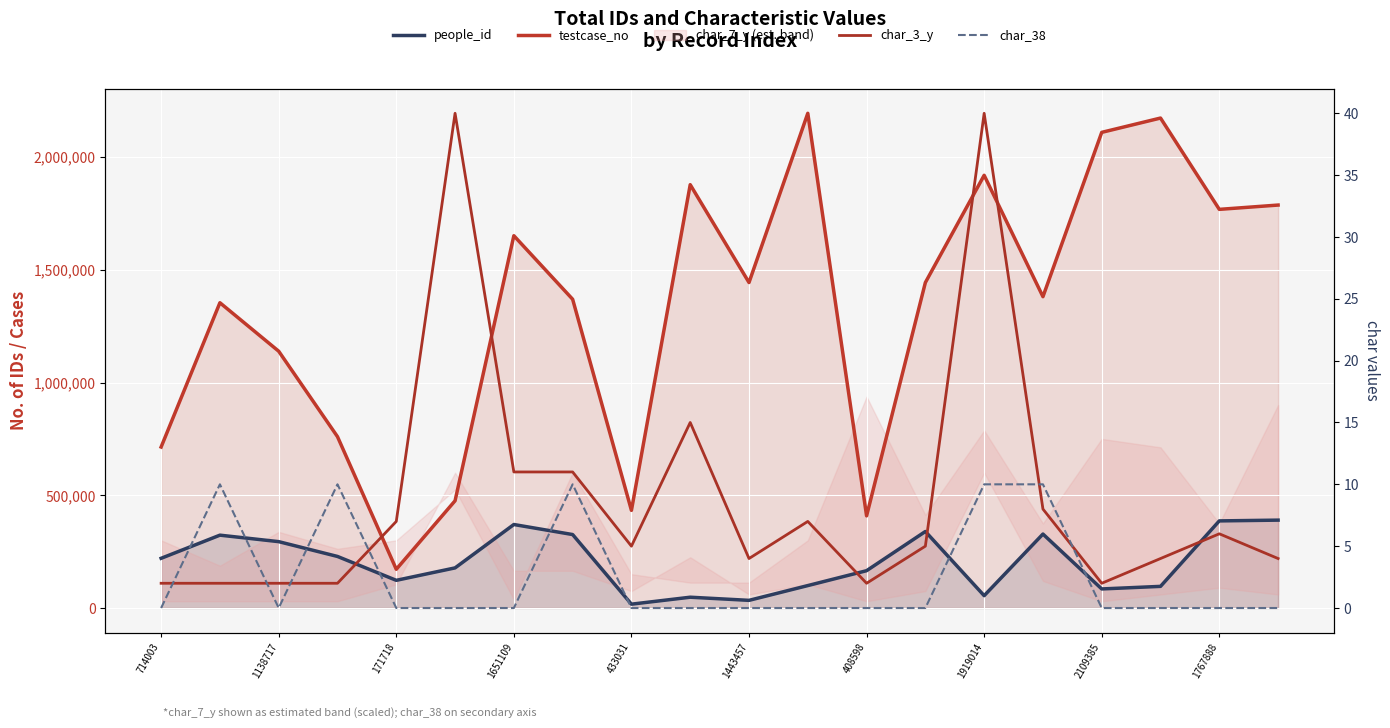

True or false: testcase_no and people_id cross at least once.

False